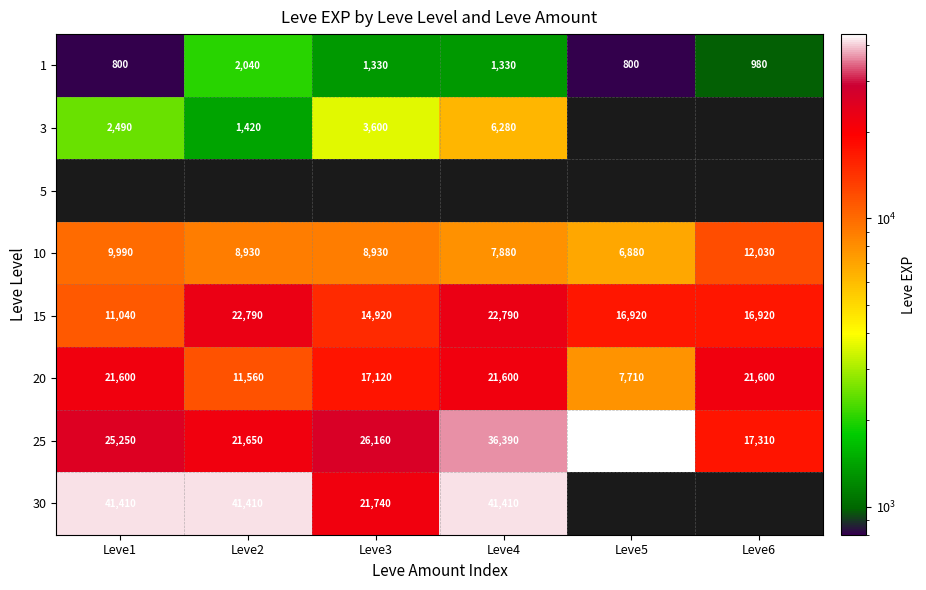

At which label does 20 reach its minimum?

Leve5